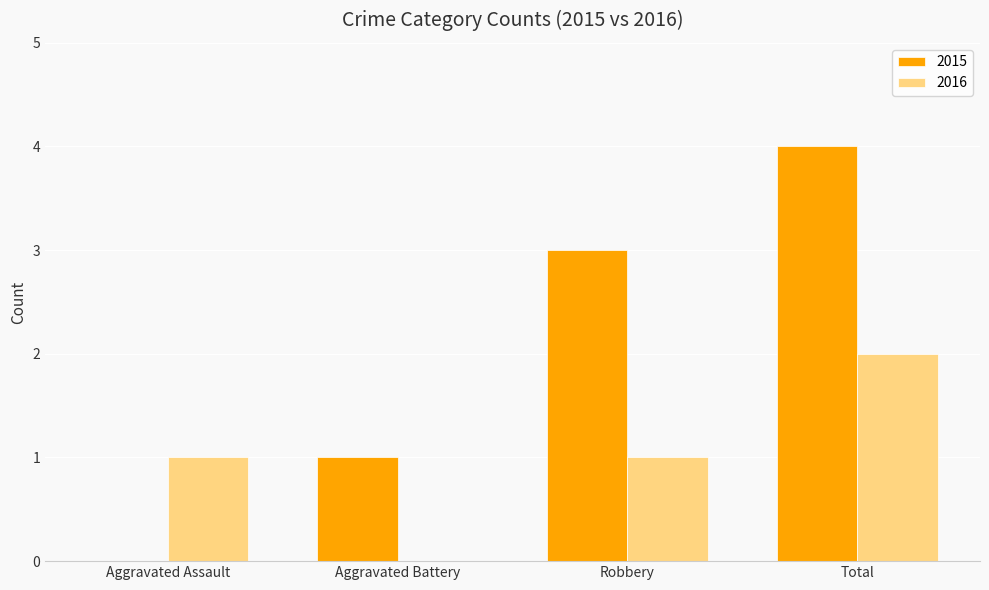

What is the maximum value for 2015?

4